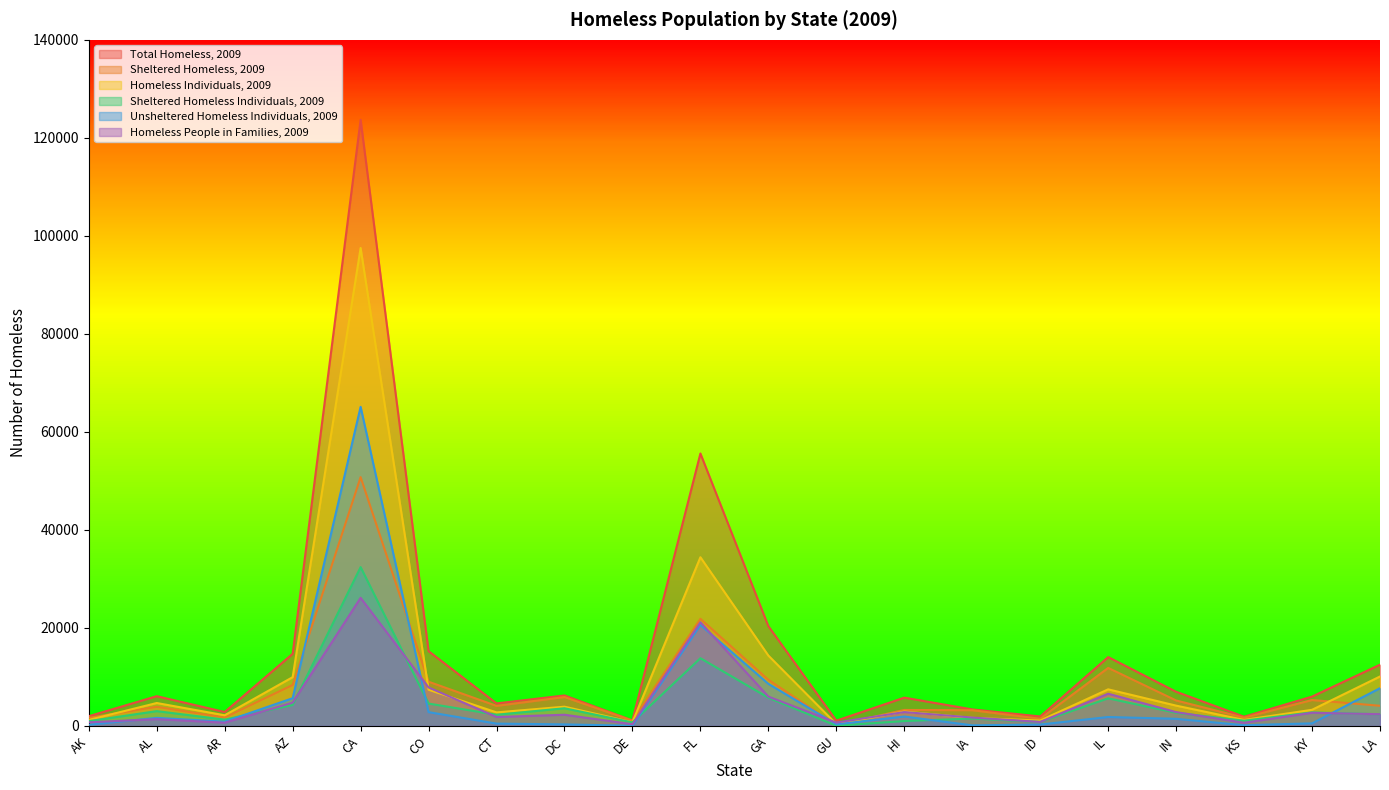

How many data points in Sheltered Homeless, 2009 are less than 4118?

10